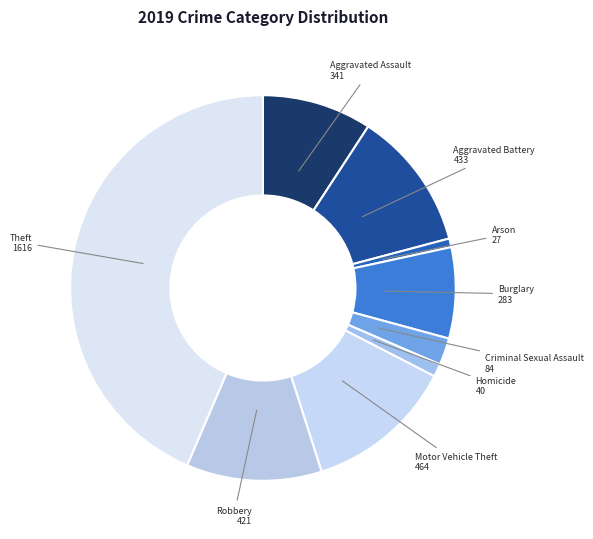

Between Robbery and Motor Vehicle Theft, which is larger?

Motor Vehicle Theft